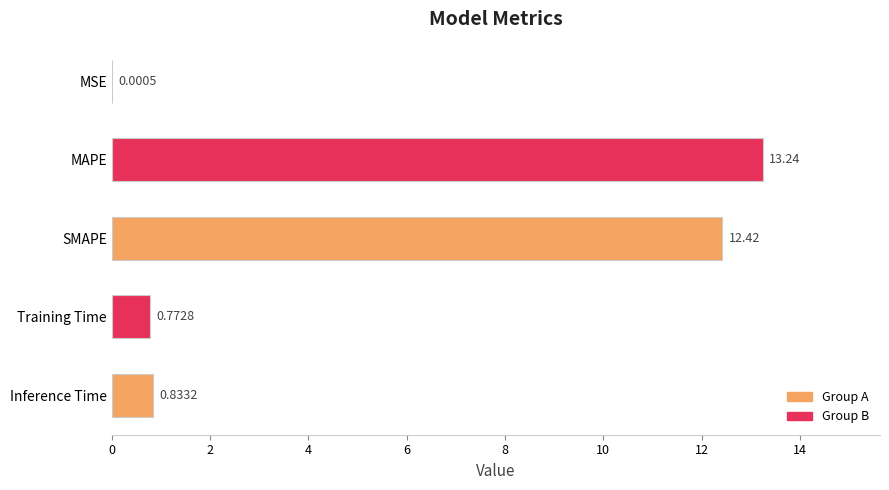

Which has a higher value, Training Time or Inference Time?

Inference Time